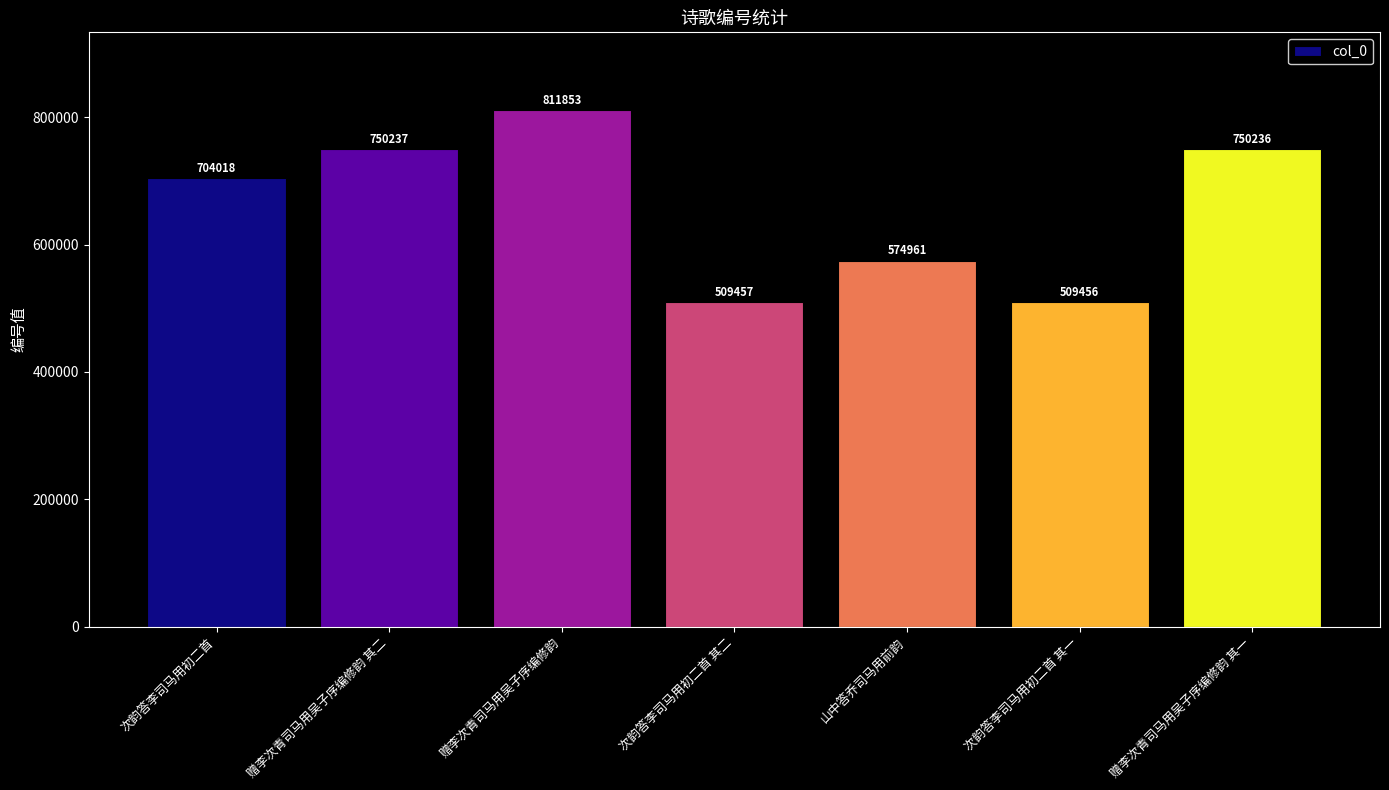

Read the value at 赠李次青司马用吴子序编修韵.

811853